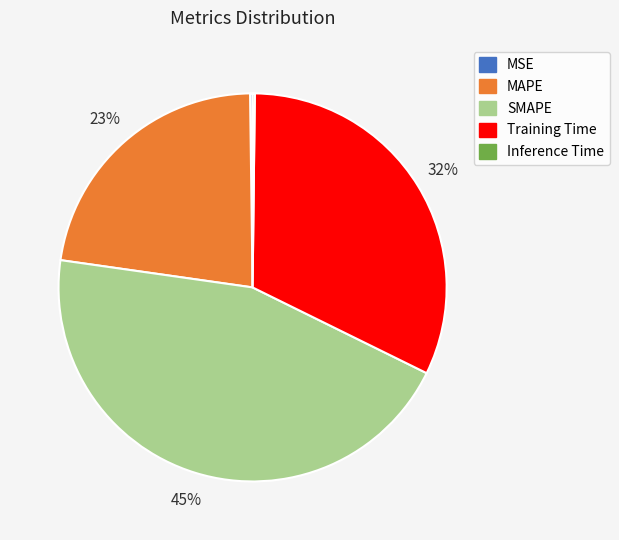

Does any single category account for the majority?

No